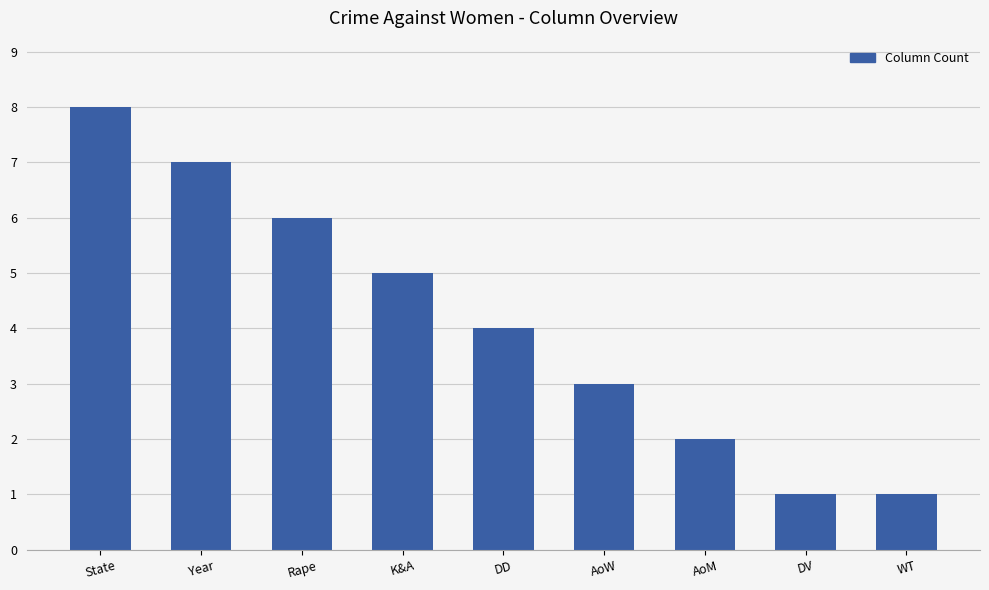

At which label is the value closest to 4?

DD